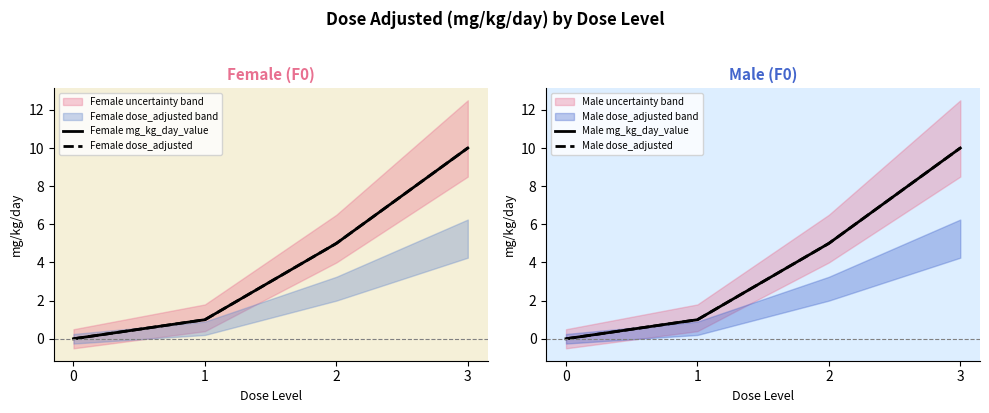

At which label does Female dose_adjusted first exceed 5?

3